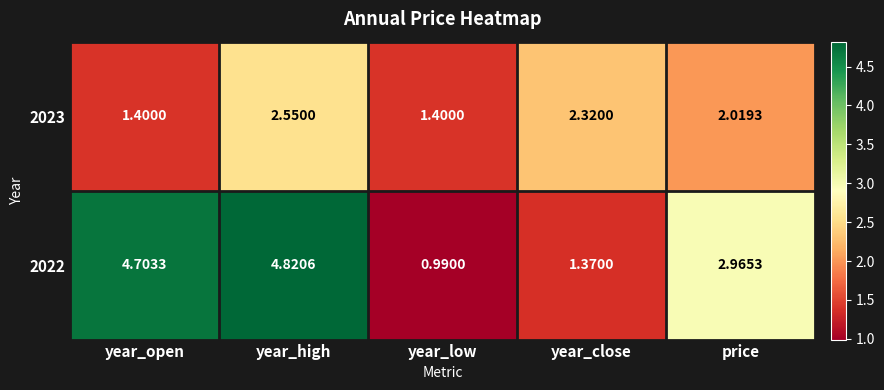

What is the greatest value displayed?

4.8